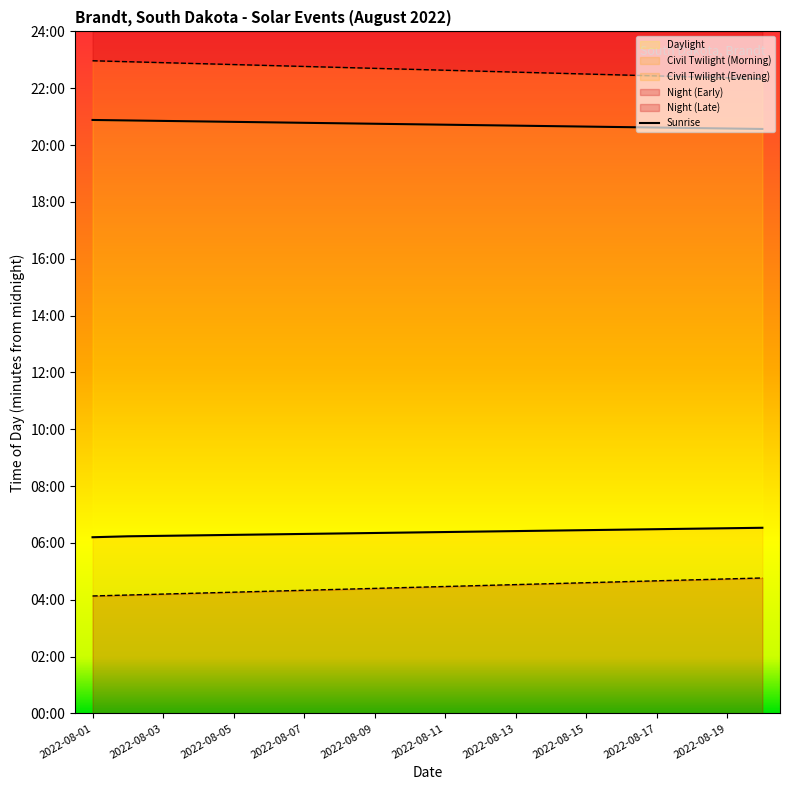

Which series has the largest range (max minus min)?

Twi A (Morning)